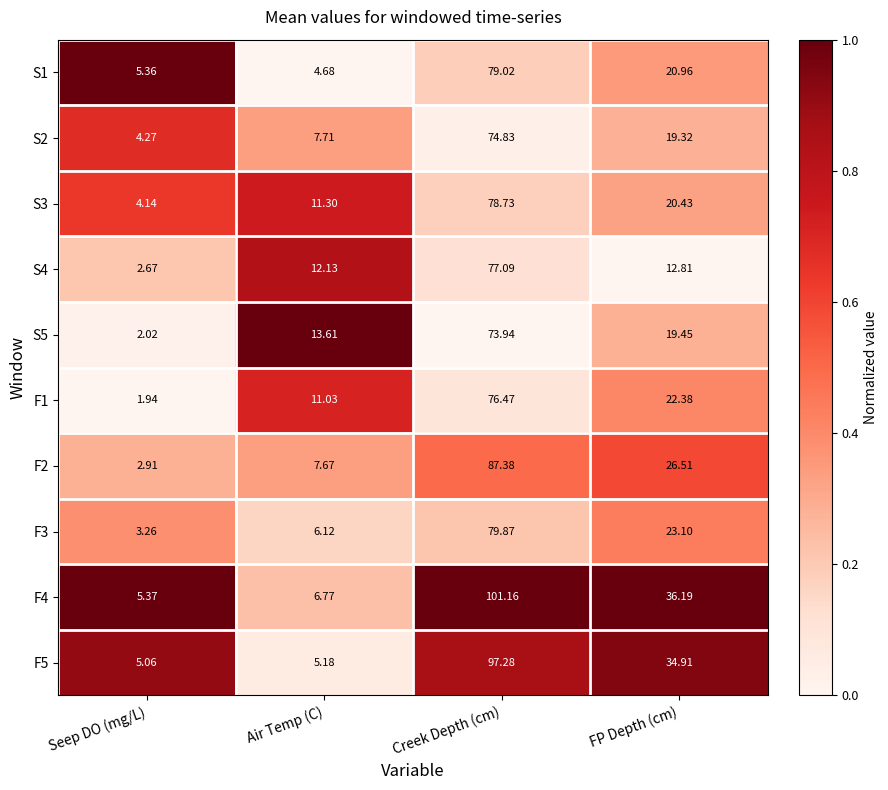

At which category is the sum across all series the highest?

Creek Depth (cm)